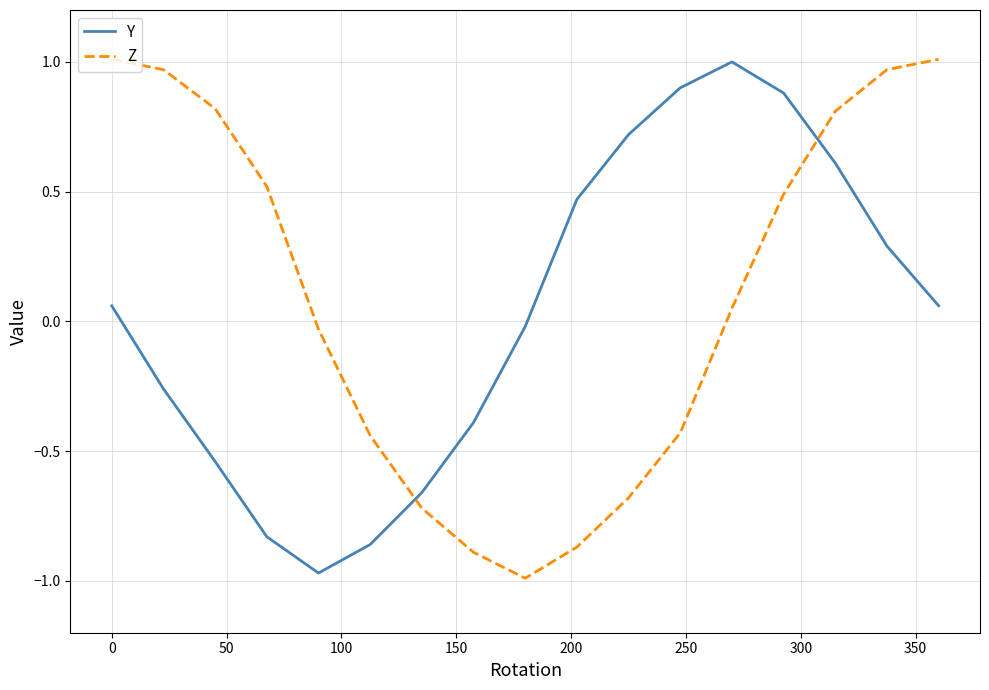

What is the difference between the maximum and minimum values in the Y series?

2.0